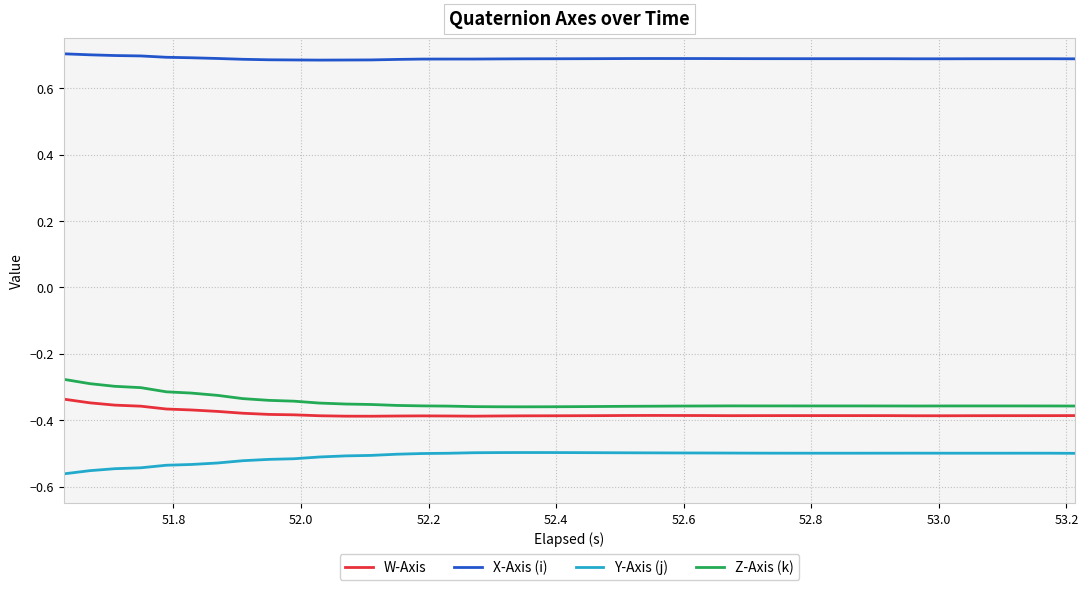

What are all the series names shown in the legend?

W-Axis, X-Axis (i), Y-Axis (j), Z-Axis (k)